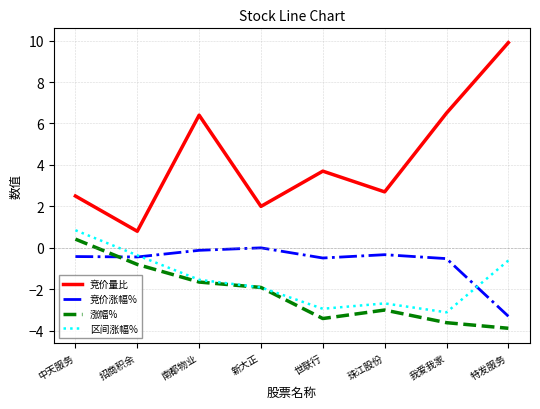

Which label corresponds to the smallest value in the chart?

特发服务